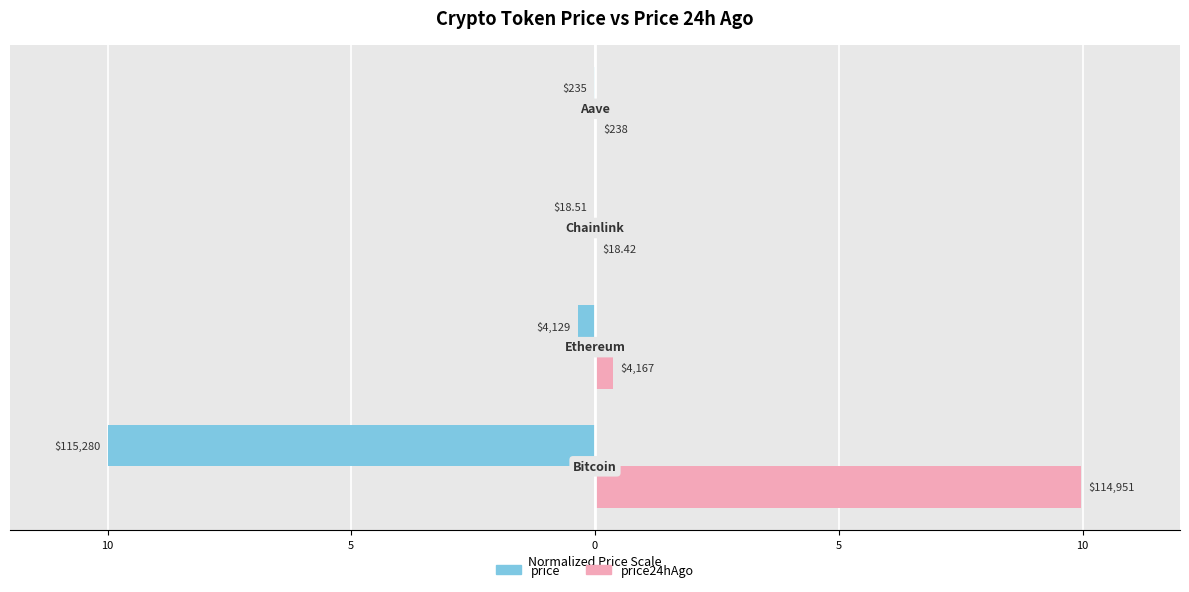

Which series has the widest spread of values?

price